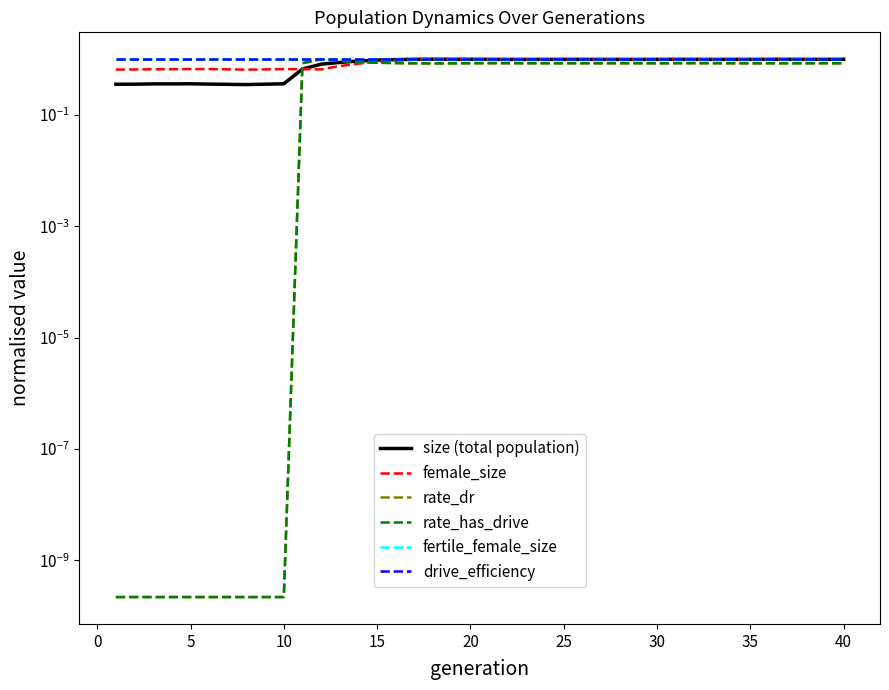

Which series has the widest spread of values?

rate_dr